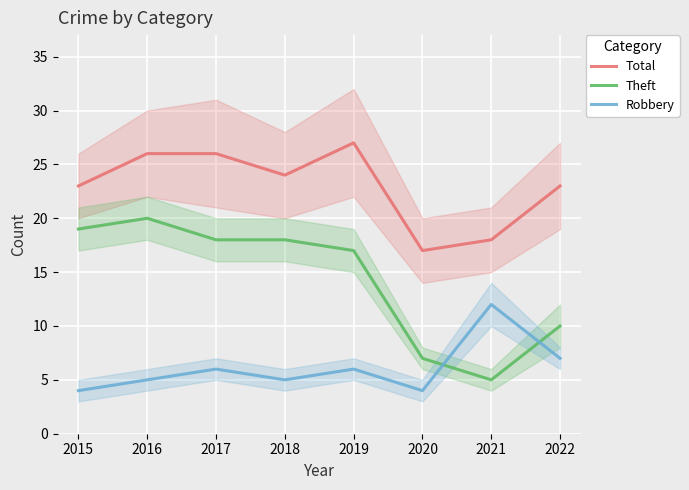

What is the greatest value displayed?

27